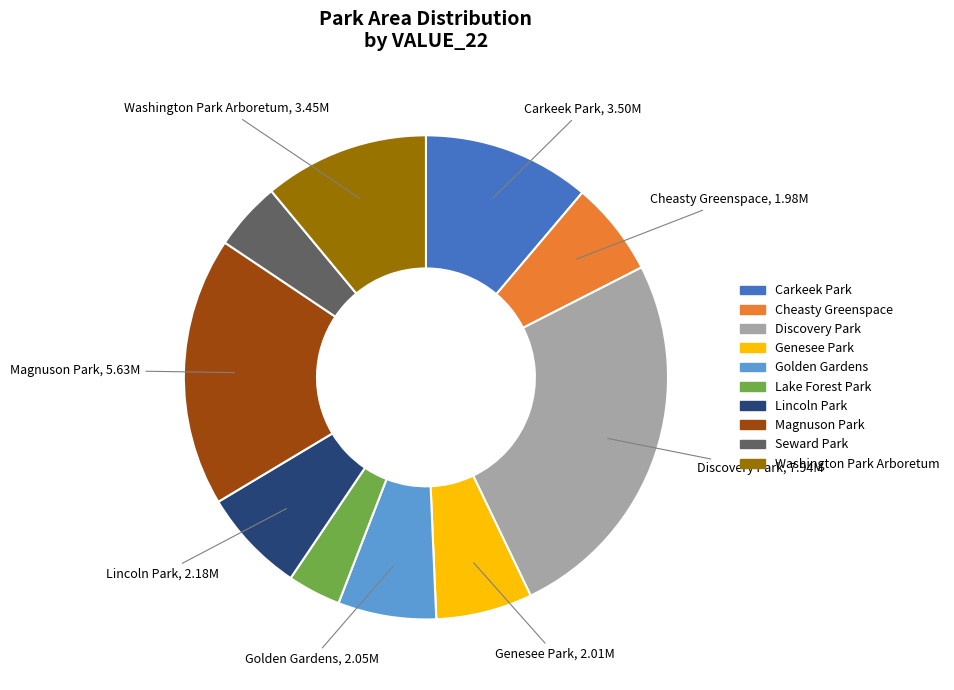

How many slices are in this pie chart?

10